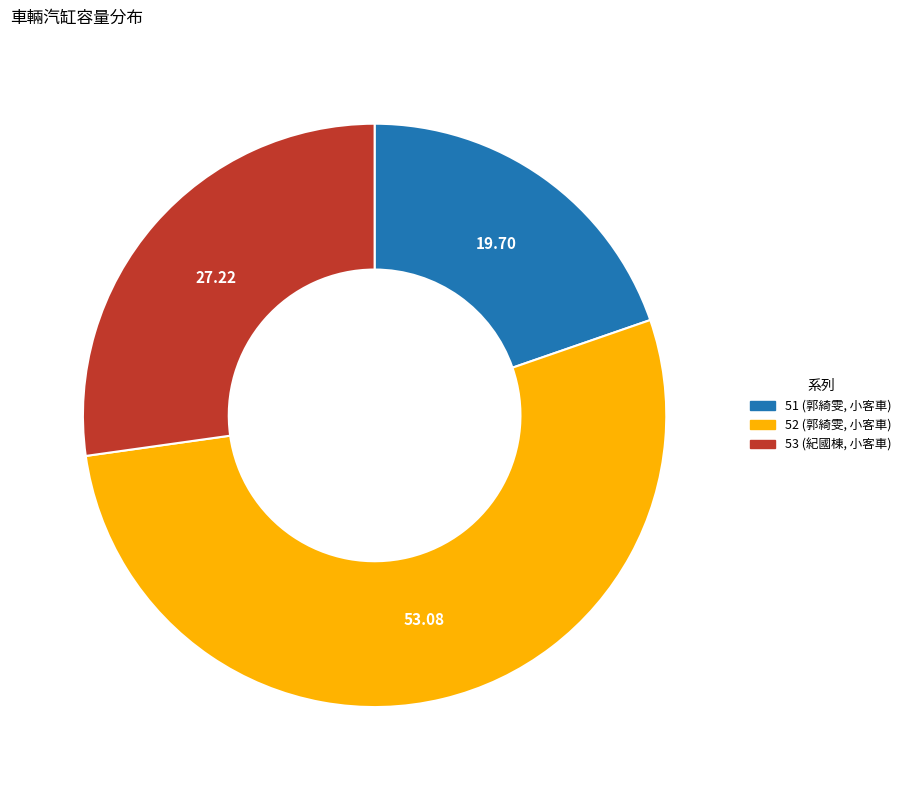

What is the majority slice?

52 (郭綺雯, 小客車)